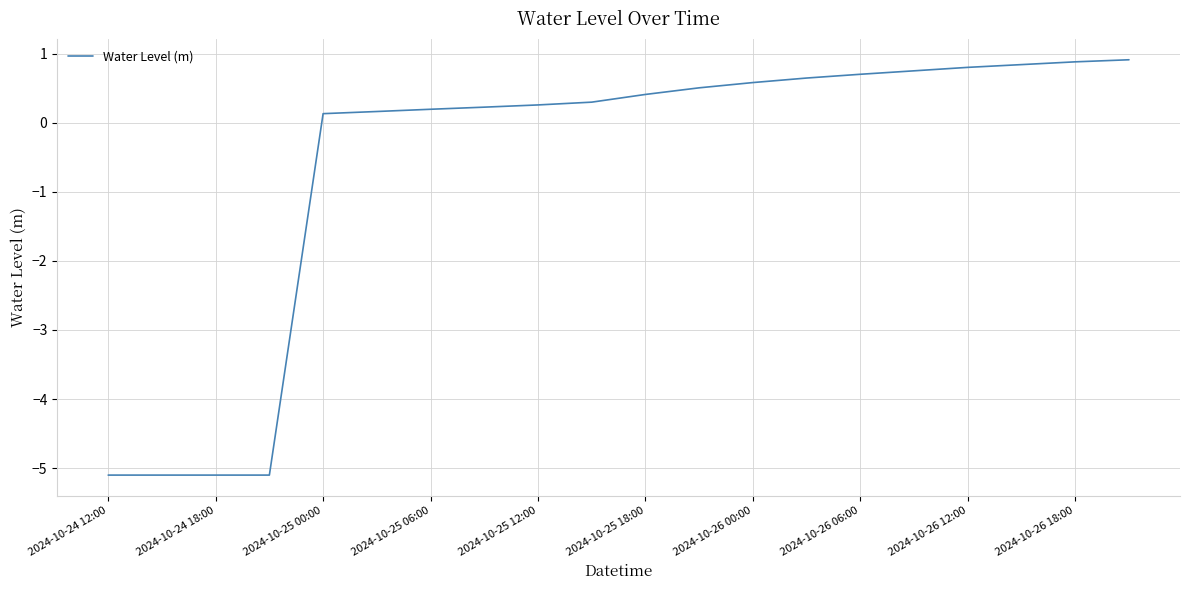

What is the greatest value displayed?

0.9